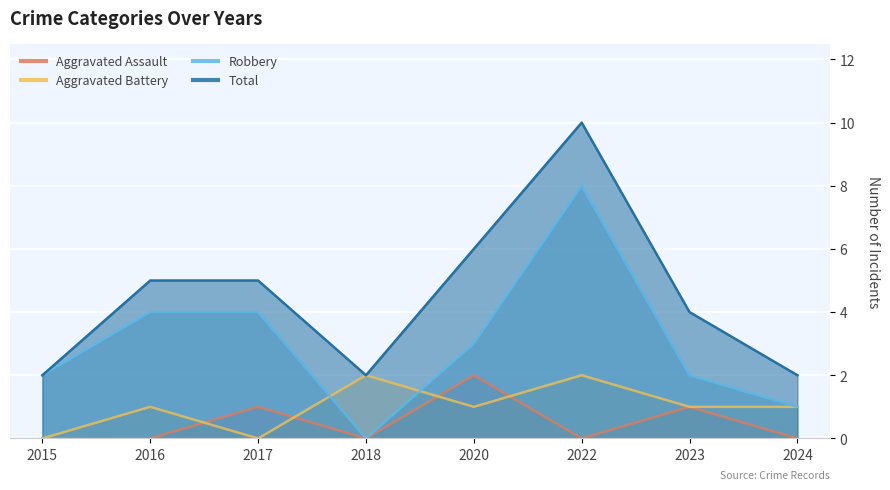

At which category does Aggravated Assault reach its first local peak?

2017